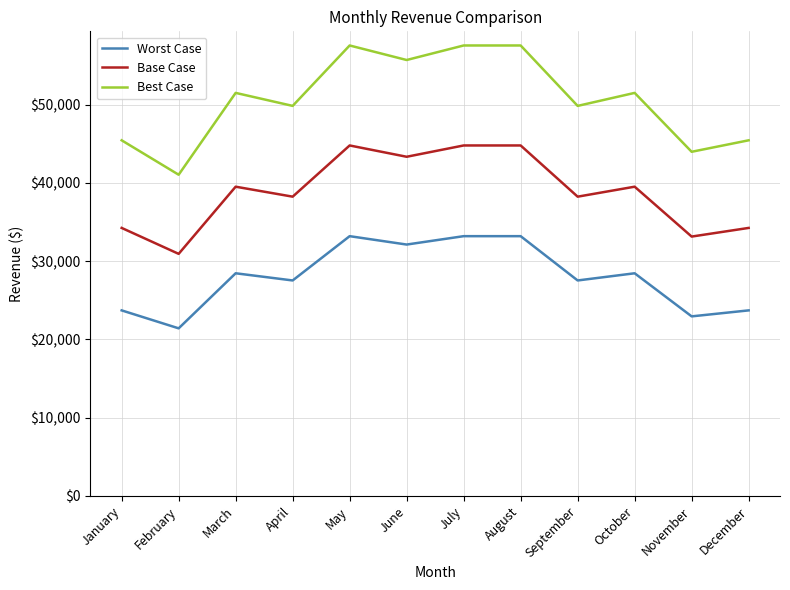

Which series changed the most between April and November?

Best Case